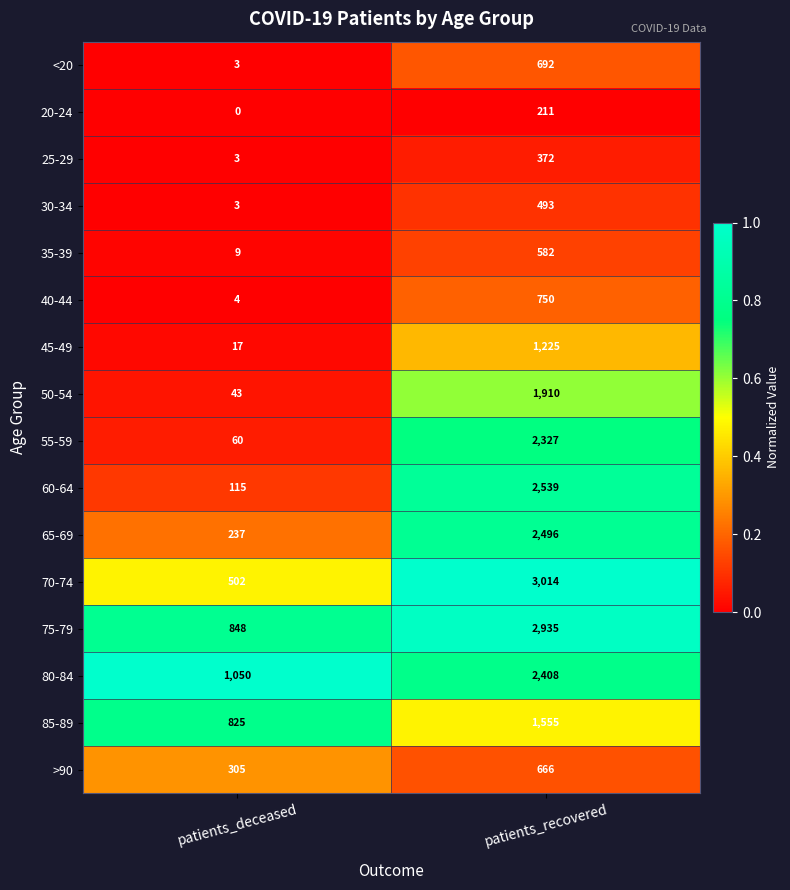

Rank the series by their maximum value, from lowest to highest.

20-24, 25-29, 30-34, 35-39, >90, <20, 40-44, 45-49, 85-89, 50-54, 55-59, 80-84, 65-69, 60-64, 75-79, 70-74